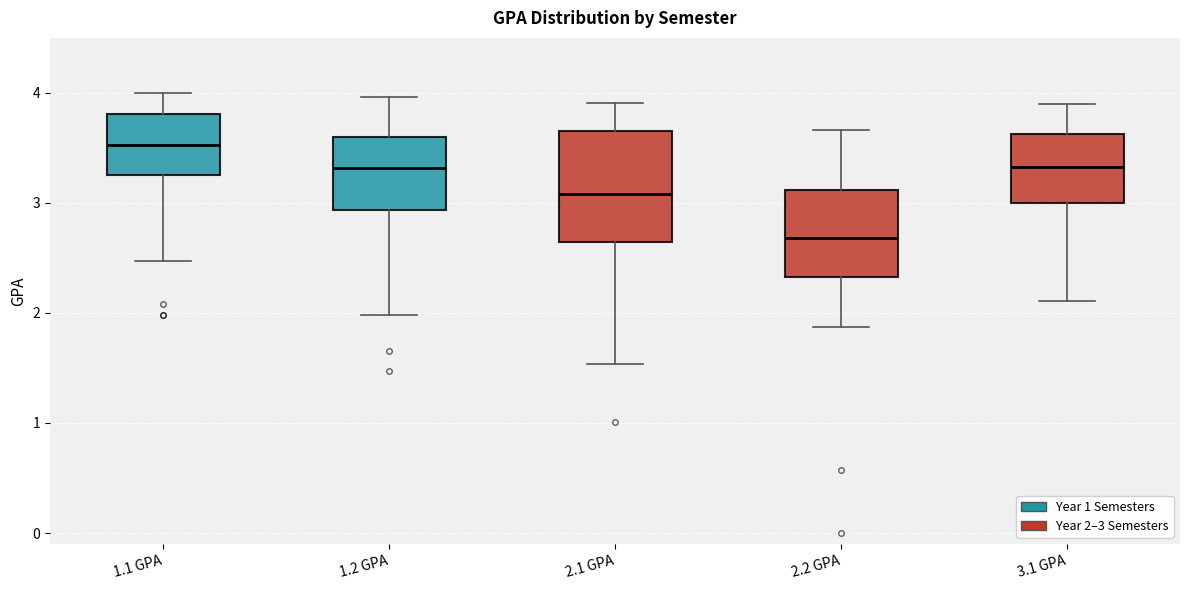

Which box's median line is the lowest?

2.2 GPA